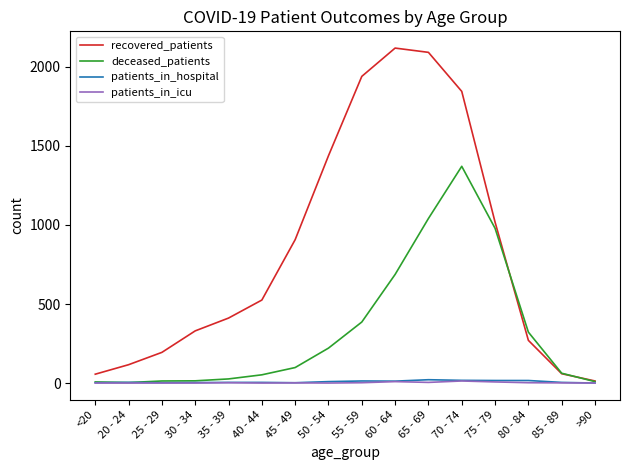

What is the difference between the maximum and minimum values in the patients_in_icu series?

13